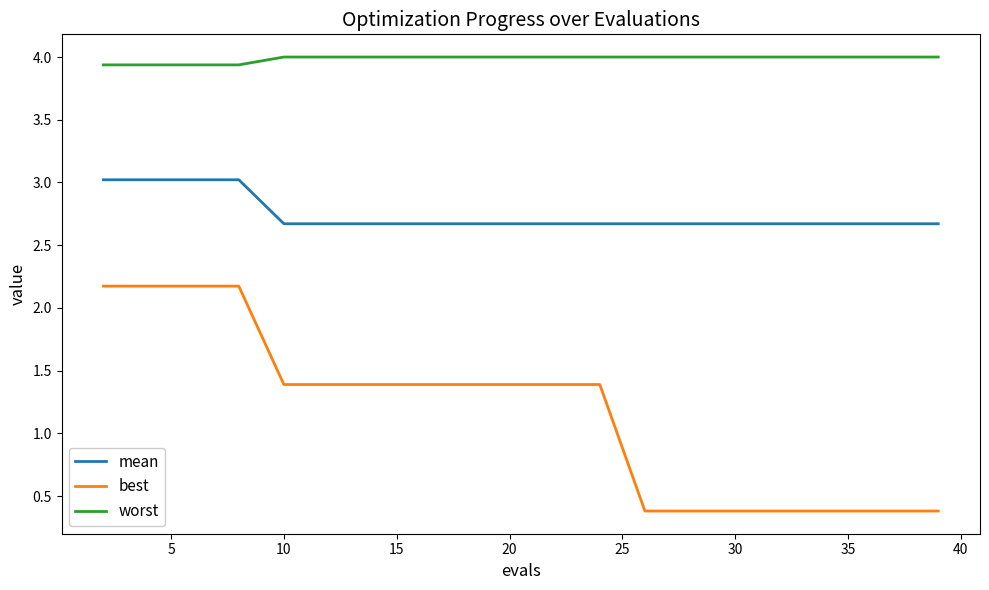

What is the difference between the maximum and minimum values in the mean series?

0.4